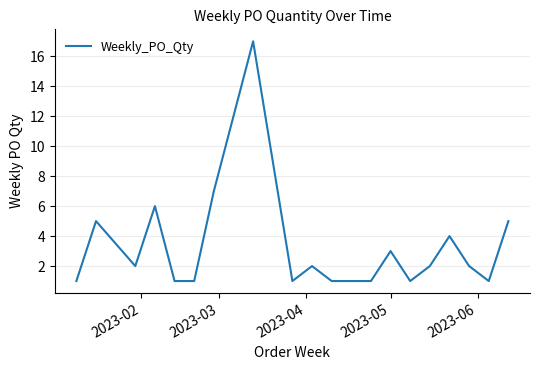

What is the maximum value shown in the chart?

17